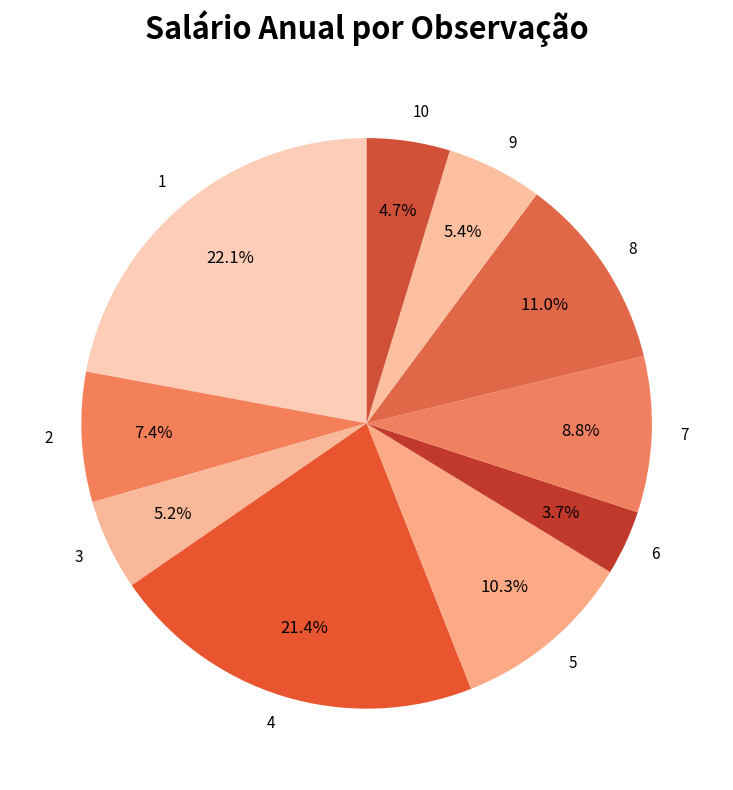

To the nearest percent, what portion does 8 represent?

11%